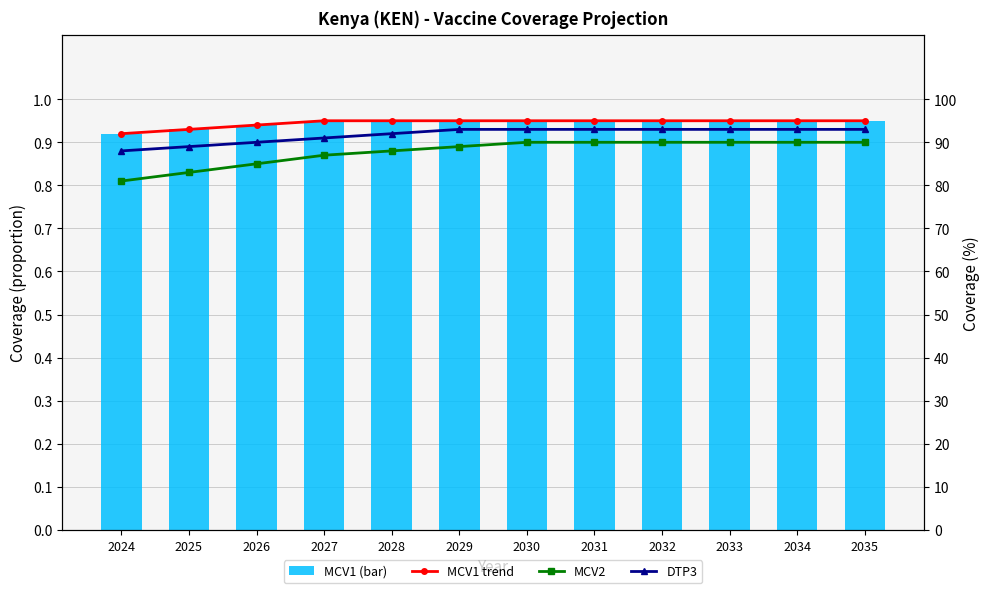

True or false: MCV1 trend has a value of 0.9 at 2028.

True